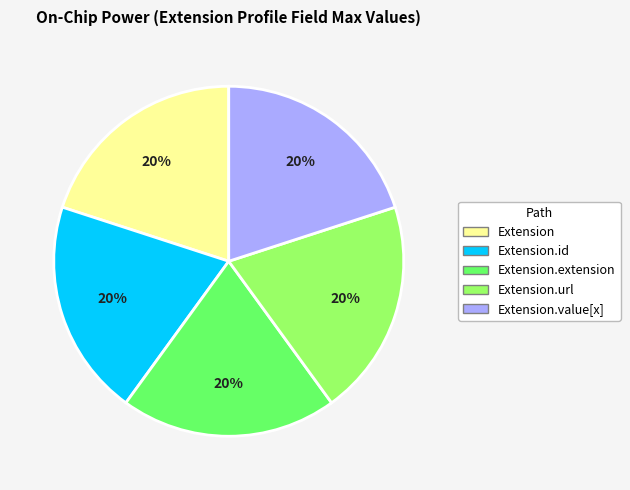

Is there a majority slice in this chart?

No